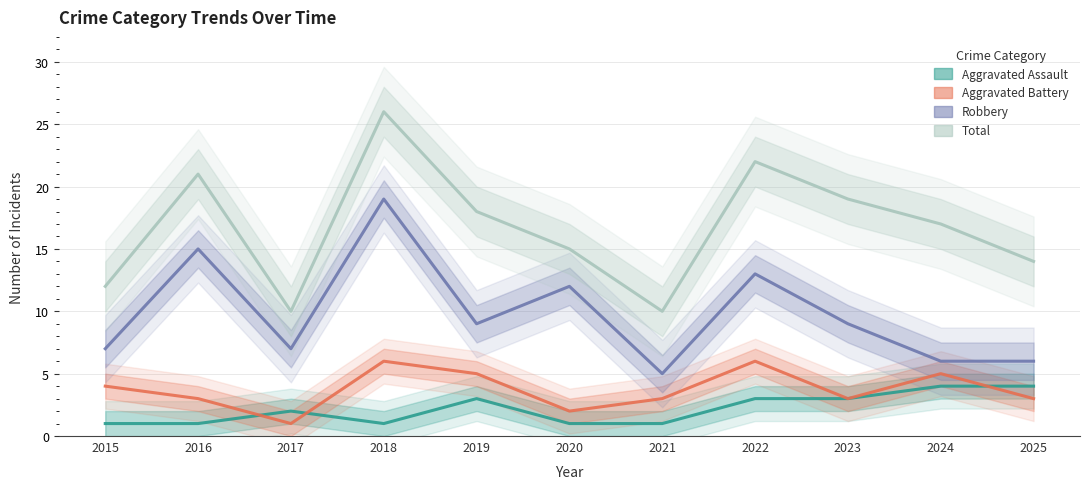

At 2025, list the series in order from largest to smallest.

Total, Robbery, Aggravated Assault, Aggravated Battery